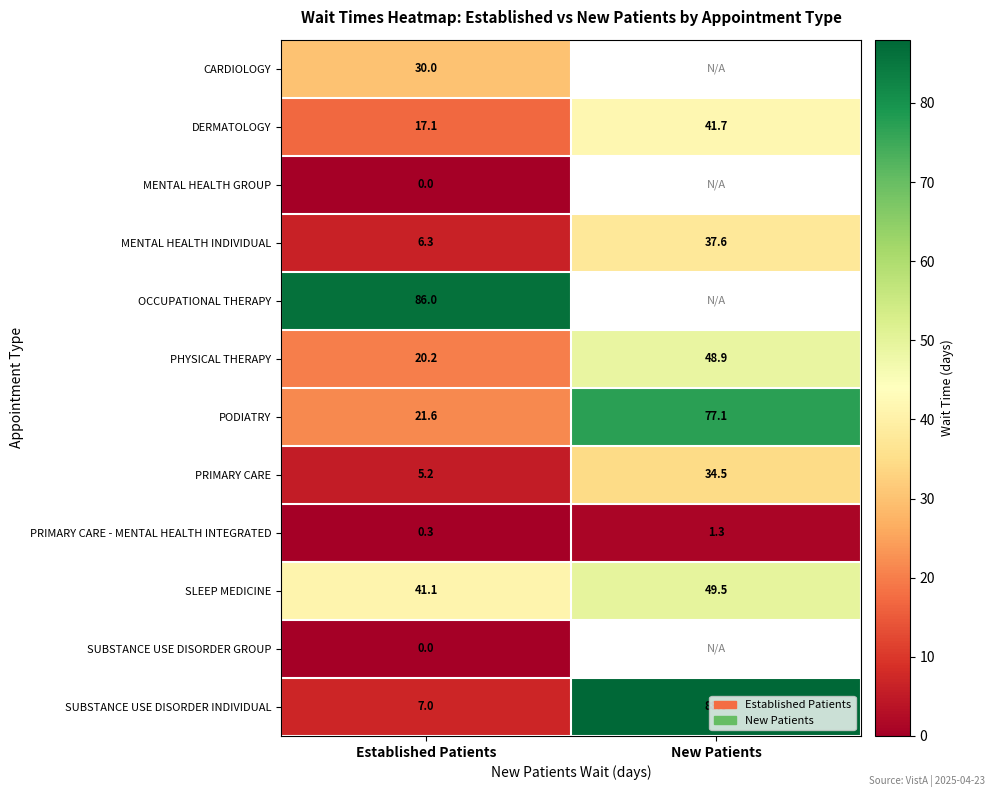

What is the total value across all series at Established Patients?

234.8